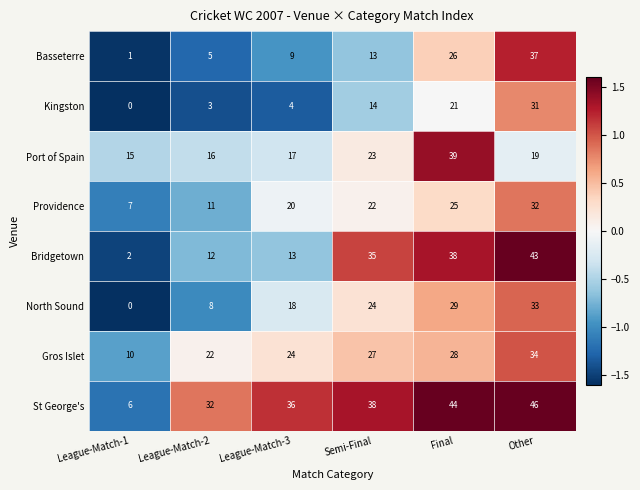

Which series has the widest spread of values?

Bridgetown